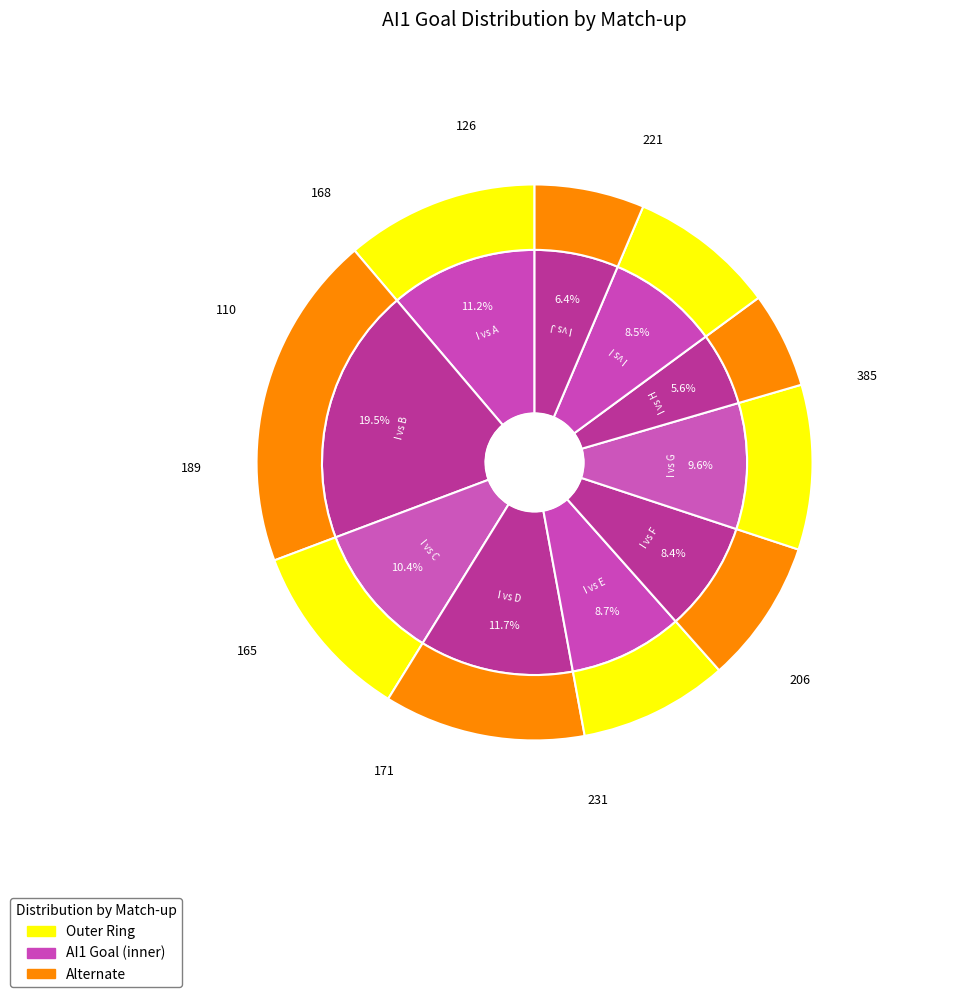

Which category has the biggest portion of the pie?

I vs B